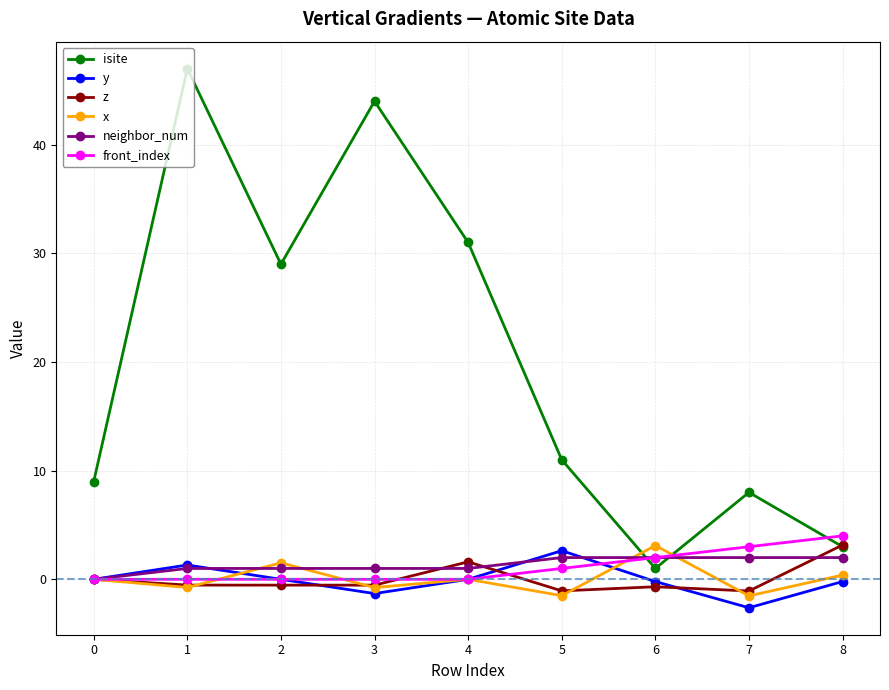

What is the difference between the y values at 2 and 6?

0.2